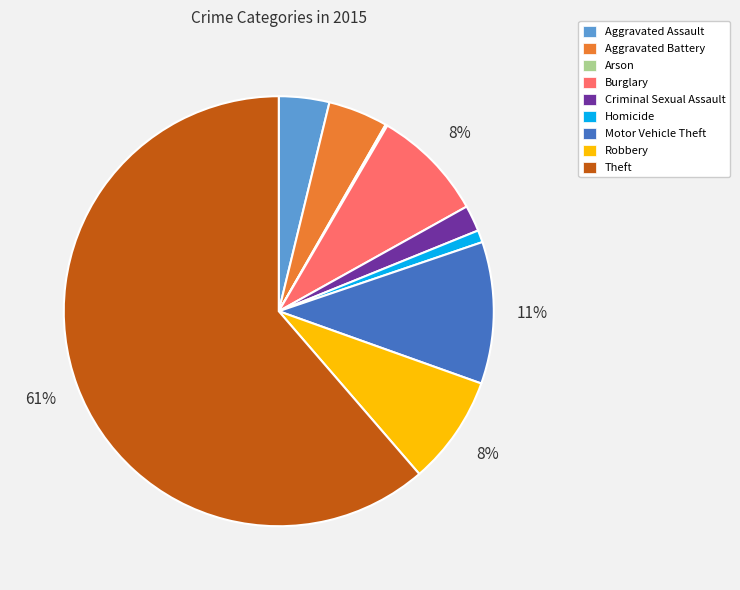

Combined, do Burglary and Robbery account for over 50%?

No